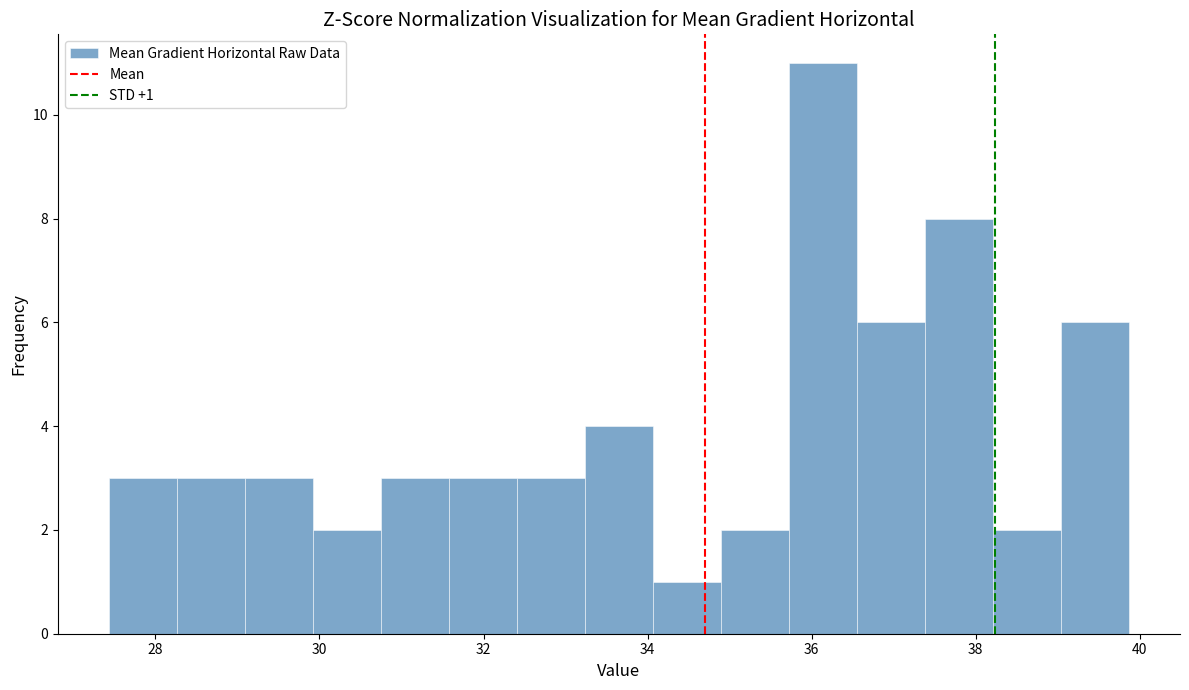

Which range on the x-axis has the tallest bar?

35.8 to 36.6